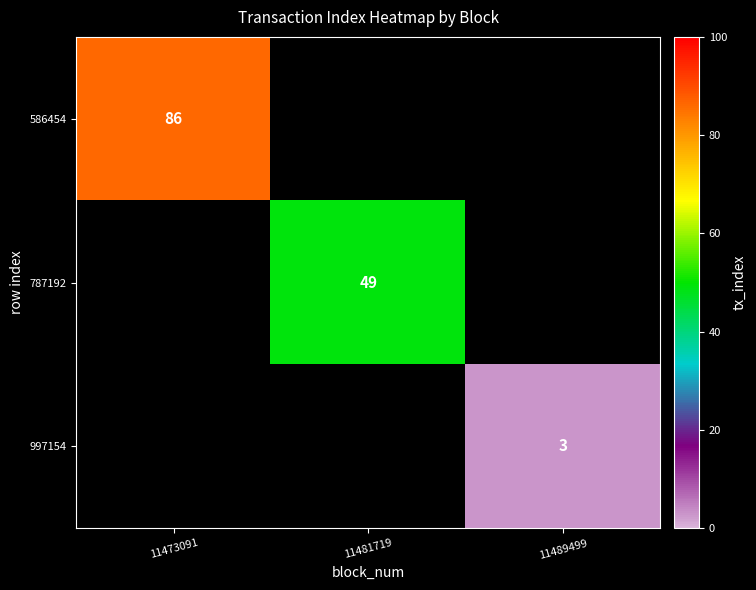

The 586454 series shows 29 at 11473091. True or false?

False